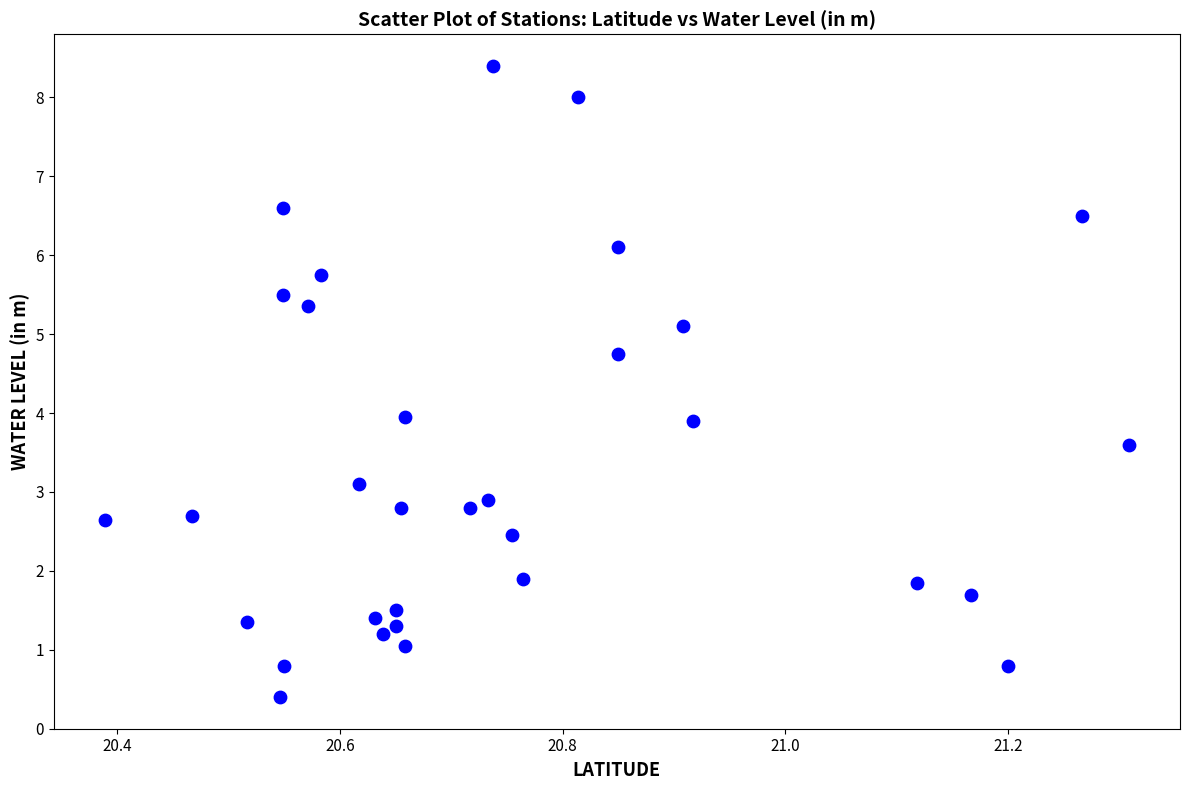

What is the range of Y values (max minus min)?

8.0